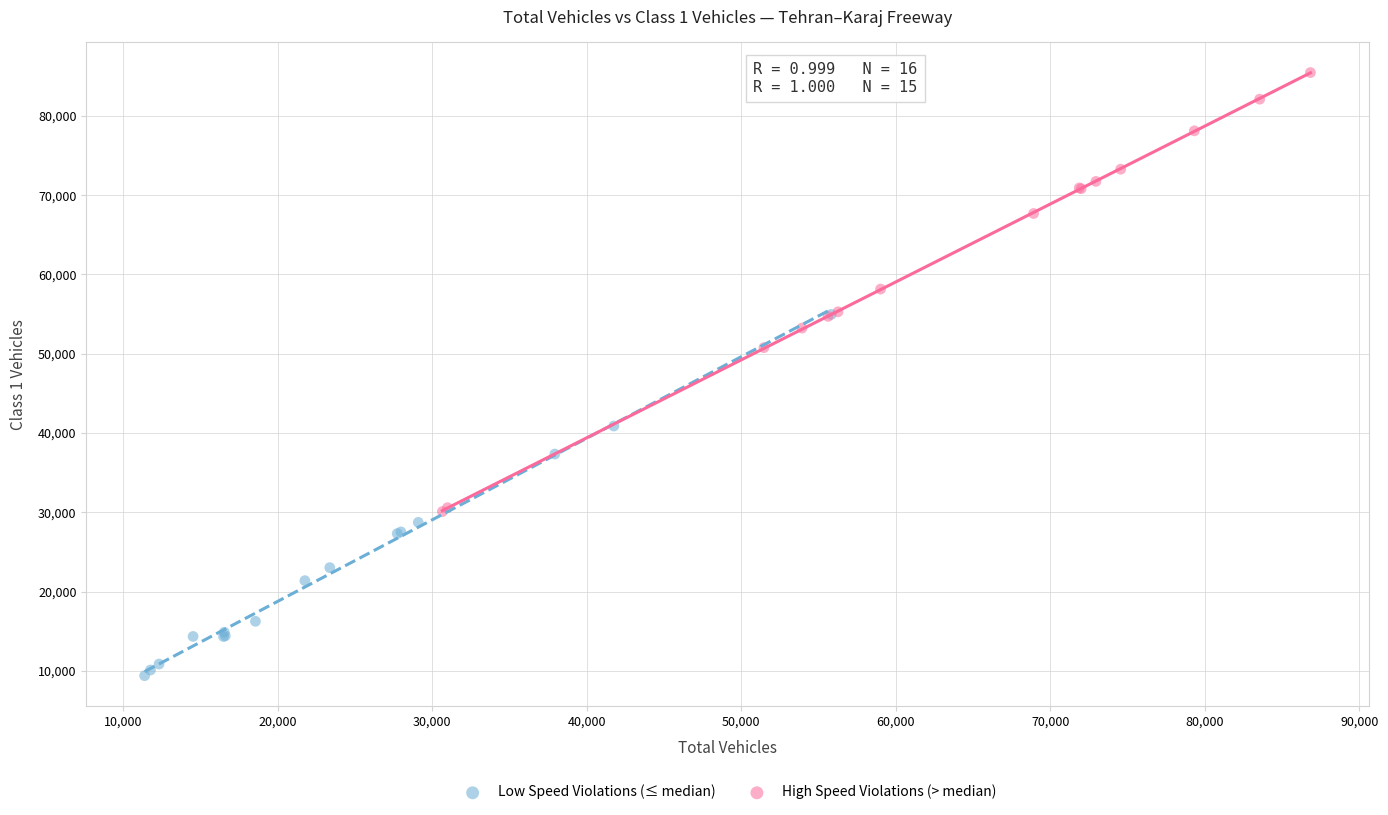

Which series contains the lowest Y value?

Low Speed Violations (≤ median)